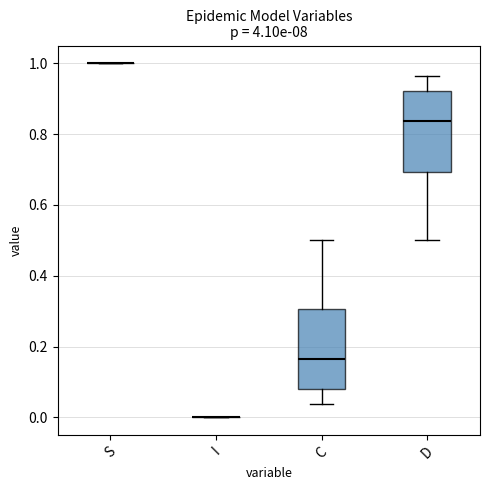

Reading left to right, transcribe this box plot: for each box, give where its median line is, the range the box spans, and where its two whiskers end, as read against the y-axis. The values are not printed on the chart, so give them approximately, as read against the axis.

S: box collapsed to a line at 1.00, whiskers 1.00 to 1.00
I: box collapsed to a line at 0.00, whiskers 0.00 to 0.00
C: median 0.16, box 0.08 to 0.30, whiskers 0.04 to 0.50
D: median 0.84, box 0.70 to 0.92, whiskers 0.50 to 0.96